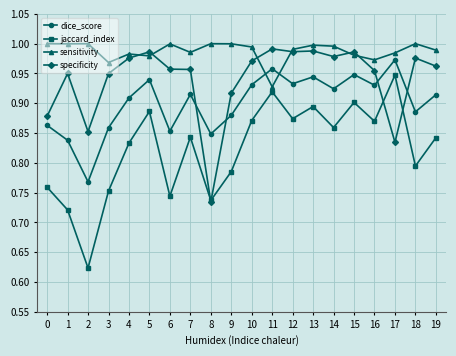

True or false: specificity and dice_score cross at least once.

True